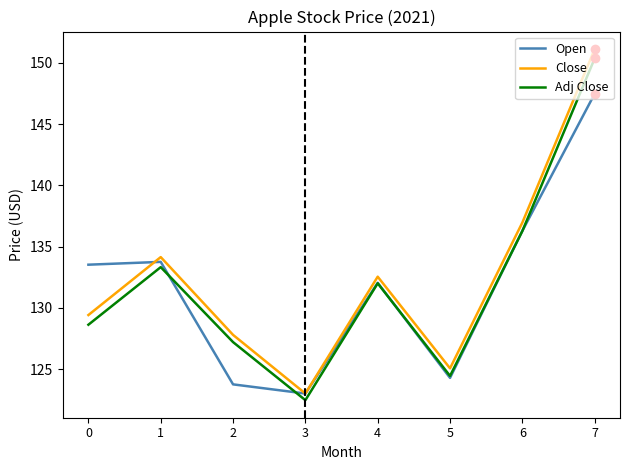

Reading left to right, list all the values displayed in this chart.

Open: 133.5	133.8	123.8	123.0	132.0	124.3	136.3	147.5
Close: 129.4	134.1	127.8	123.0	132.5	125.1	137.0	151.1
Adj Close: 128.6	133.3	127.2	122.5	132.0	124.4	136.3	150.4